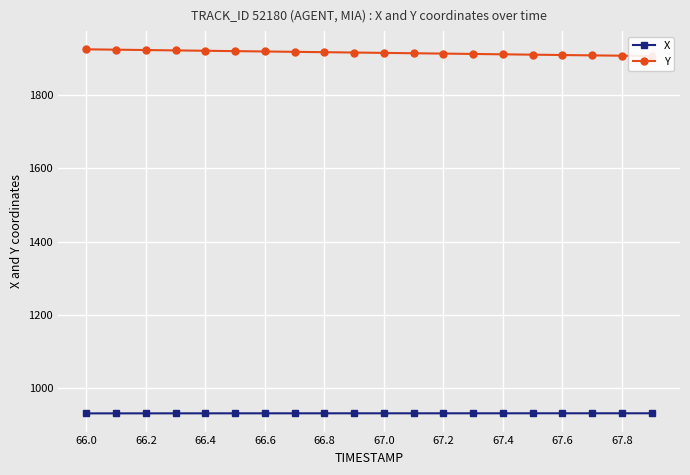

What is the maximum value for X?

932.3